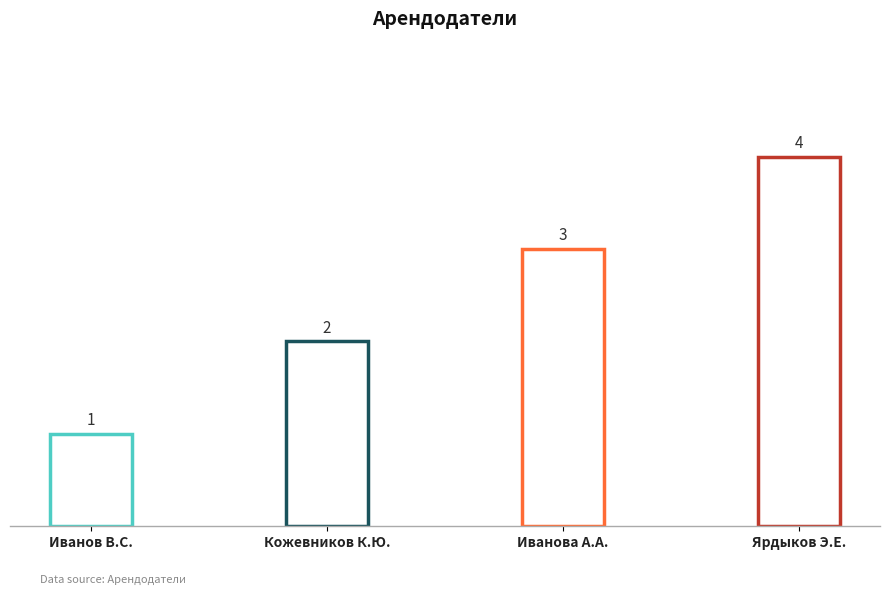

What is the minimum value shown in the chart?

1